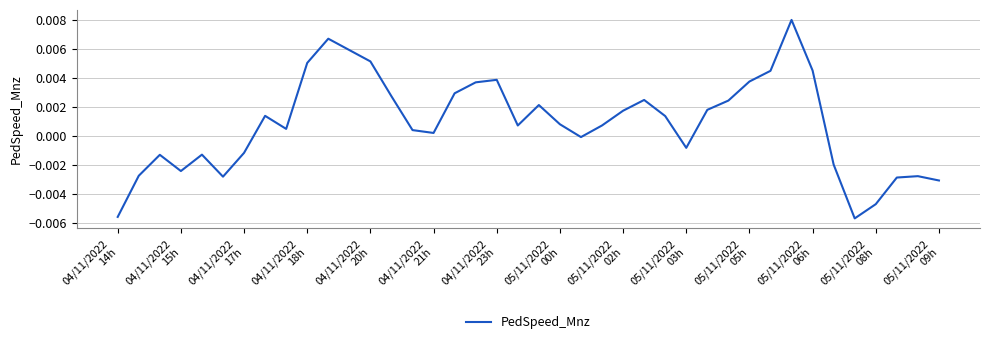

How many values are above zero?

25